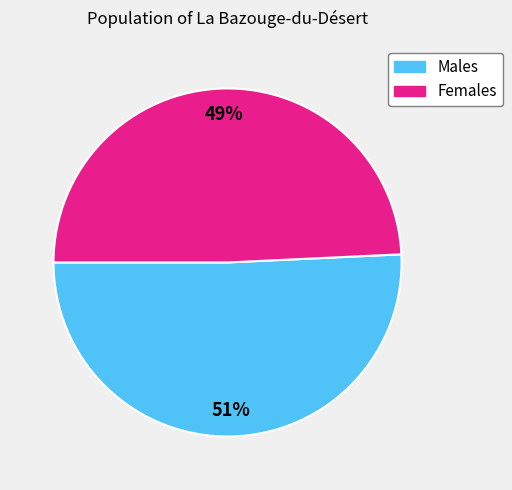

To the nearest percent, what is the average slice percentage?

50%